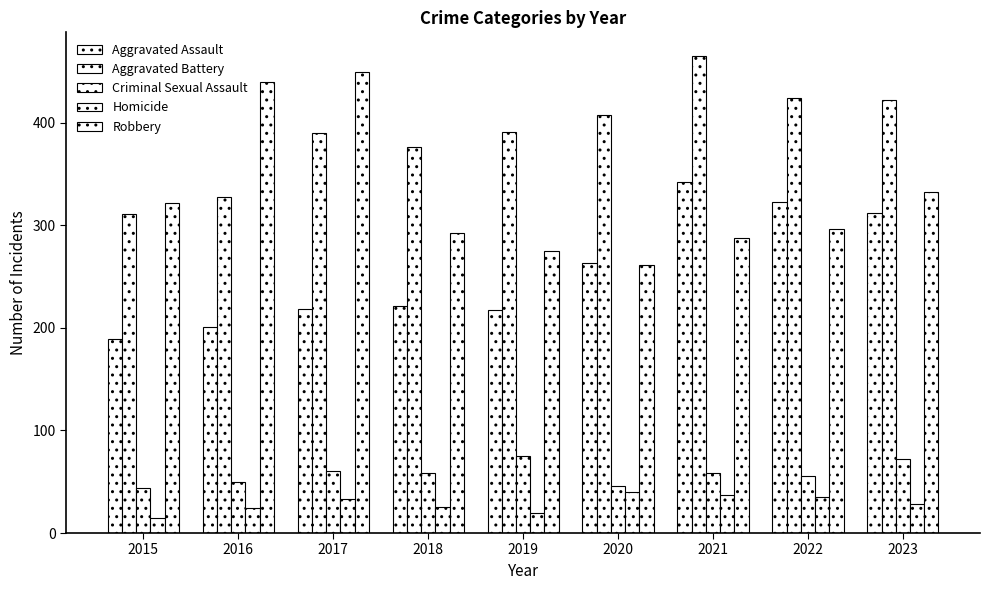

What is the difference between the Homicide values at 2017 and 2020?

7